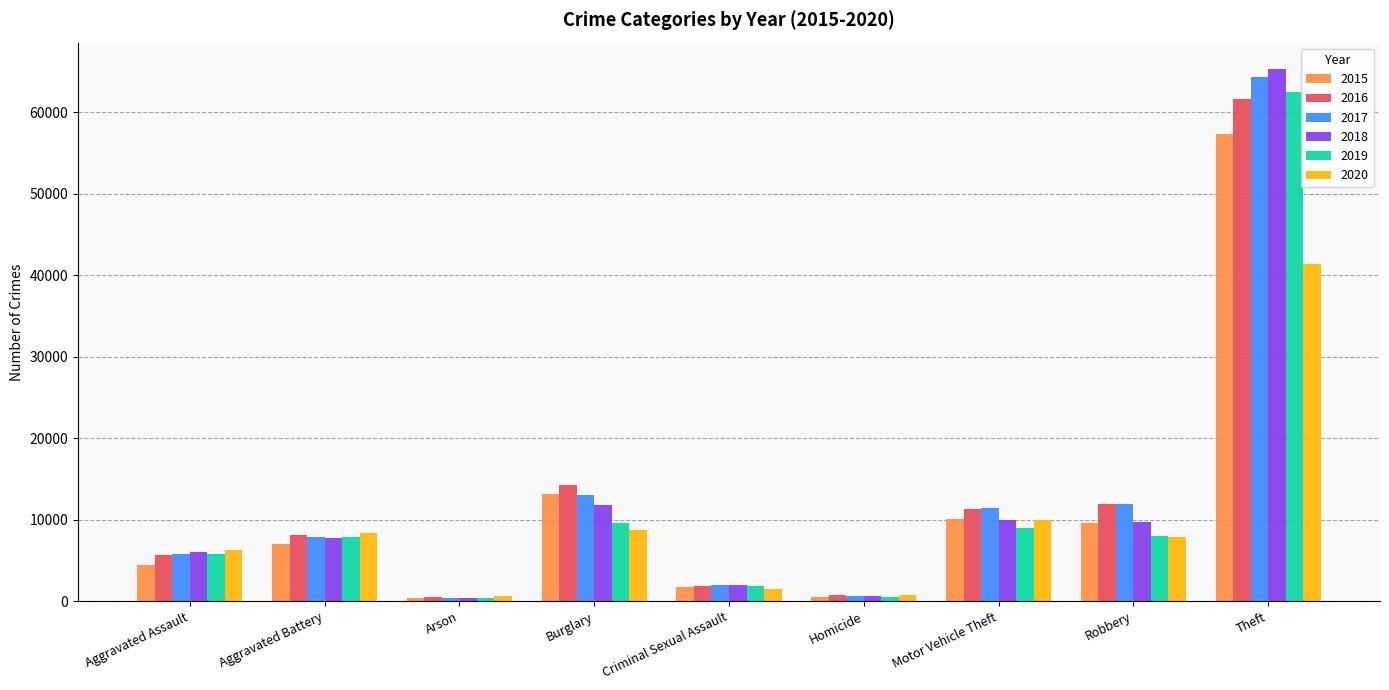

What is the sum of the 2015 values at Robbery and Homicide?

10134